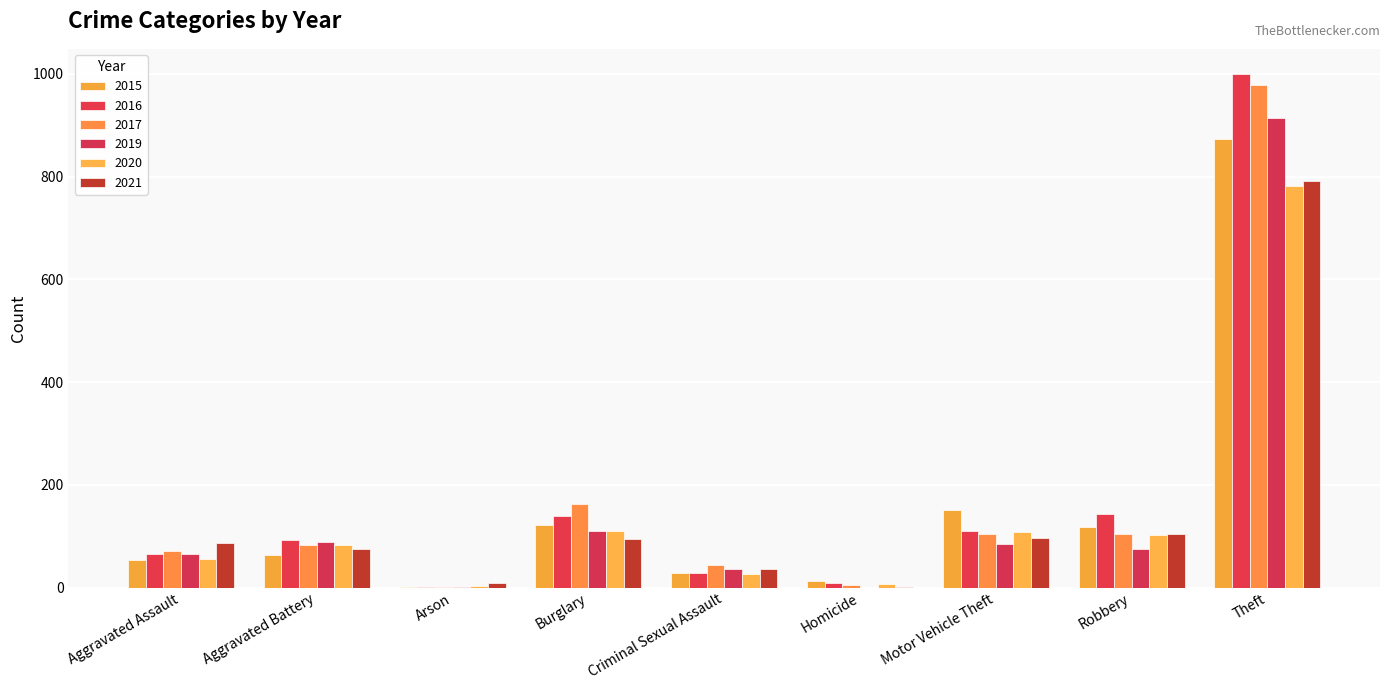

The 2019 series shows 36 at Criminal Sexual Assault. True or false?

True